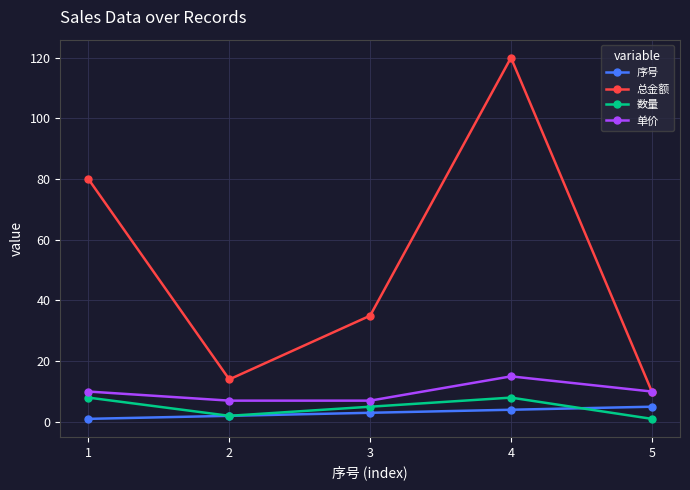

True or false: 单价 has a value of 4 at 1.

False